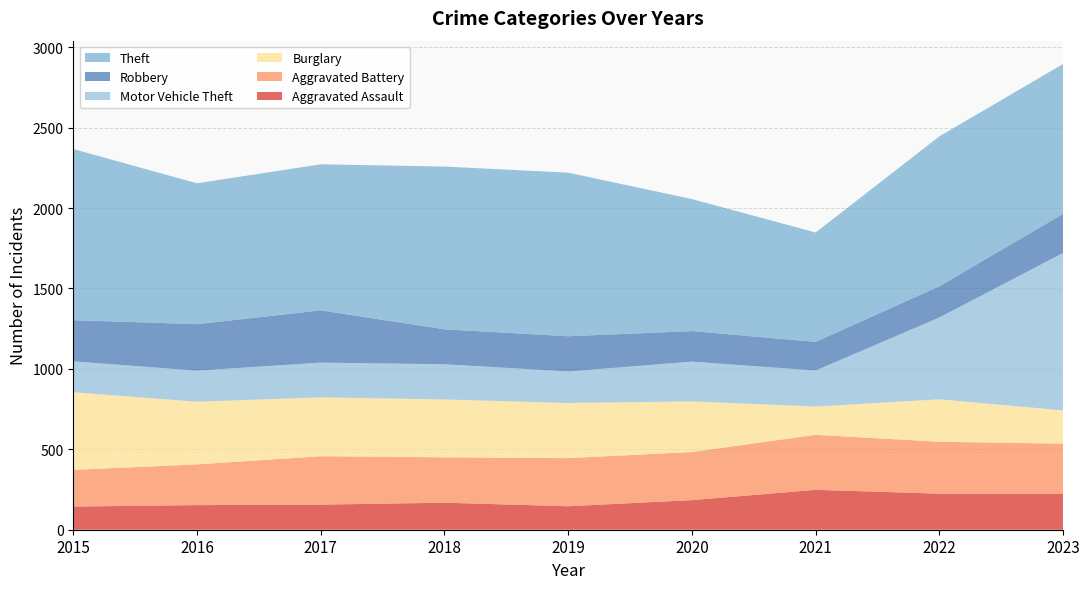

Reading right to left, extract all data points from this chart.

Aggravated Assault: 2023=222	2022=224	2021=248	2020=184	2019=146	2018=168	2017=156	2016=153	2015=144
Aggravated Battery: 2023=313	2022=323	2021=342	2020=299	2019=299	2018=282	2017=301	2016=253	2015=228
Burglary: 2023=207	2022=264	2021=176	2020=315	2019=343	2018=360	2017=366	2016=390	2015=483
Motor Vehicle Theft: 2023=979	2022=509	2021=224	2020=247	2019=196	2018=219	2017=216	2016=193	2015=192
Robbery: 2023=243	2022=194	2021=178	2020=190	2019=219	2018=217	2017=325	2016=289	2015=256
Theft: 2023=932	2022=932	2021=680	2020=821	2019=1017	2018=1012	2017=908	2016=876	2015=1064